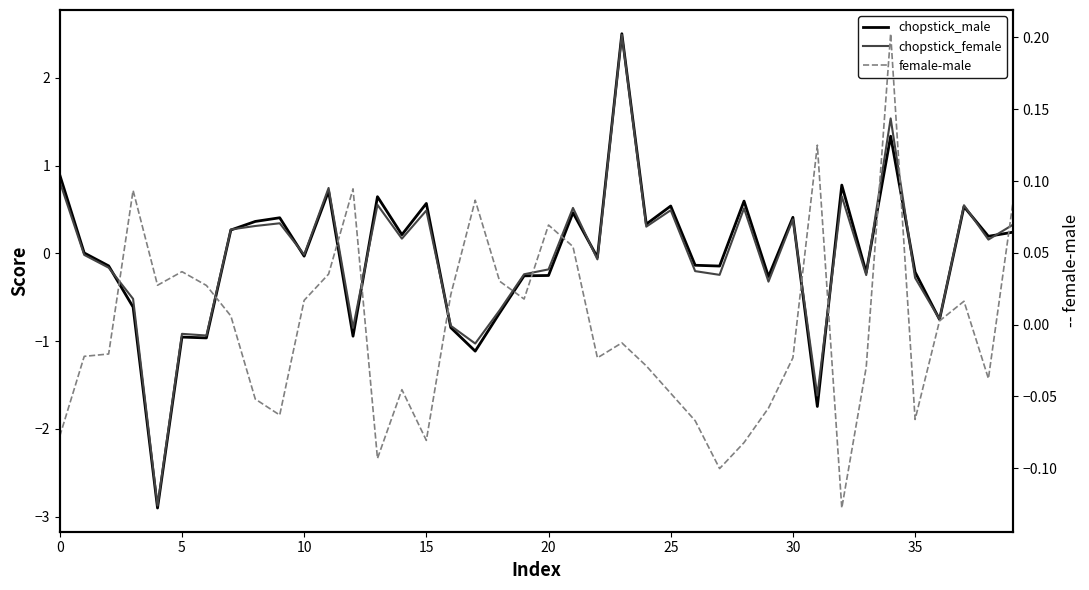

After their last crossing, which series has the higher values: chopstick_female or female-male?

chopstick_female